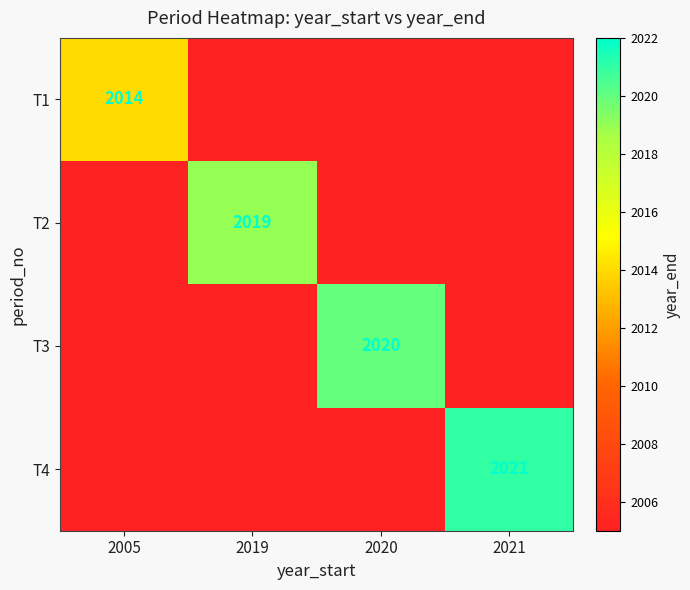

Rank the categories by T3 value from lowest to highest.

2005, 2019, 2021, 2020